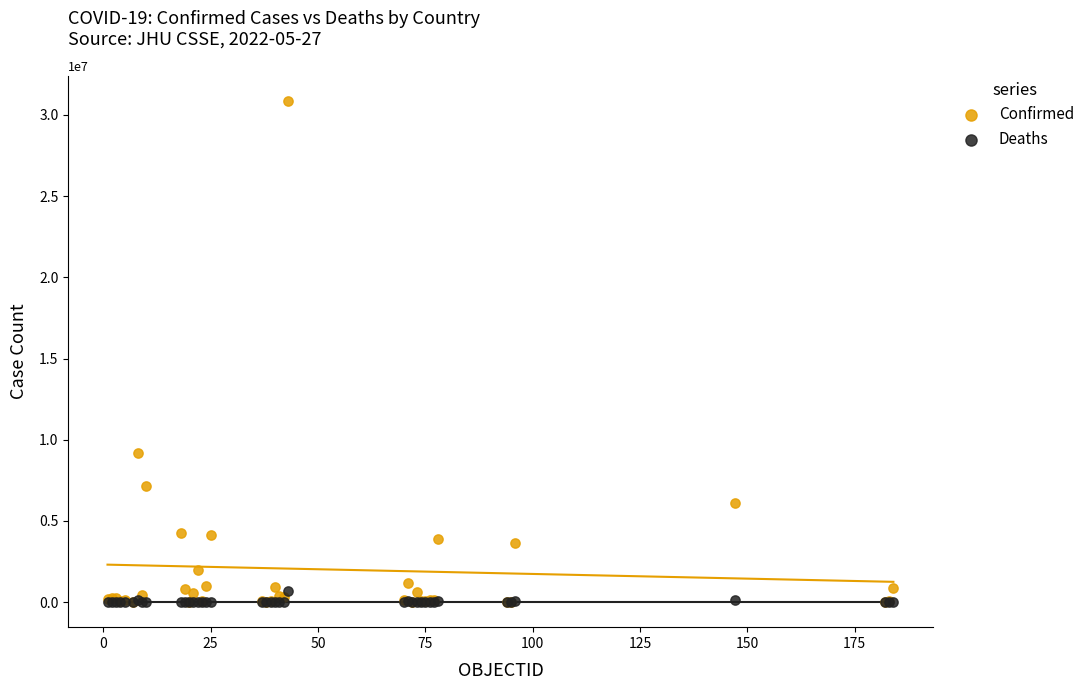

Across all series, what Y value is closest to 15440266?

9178795